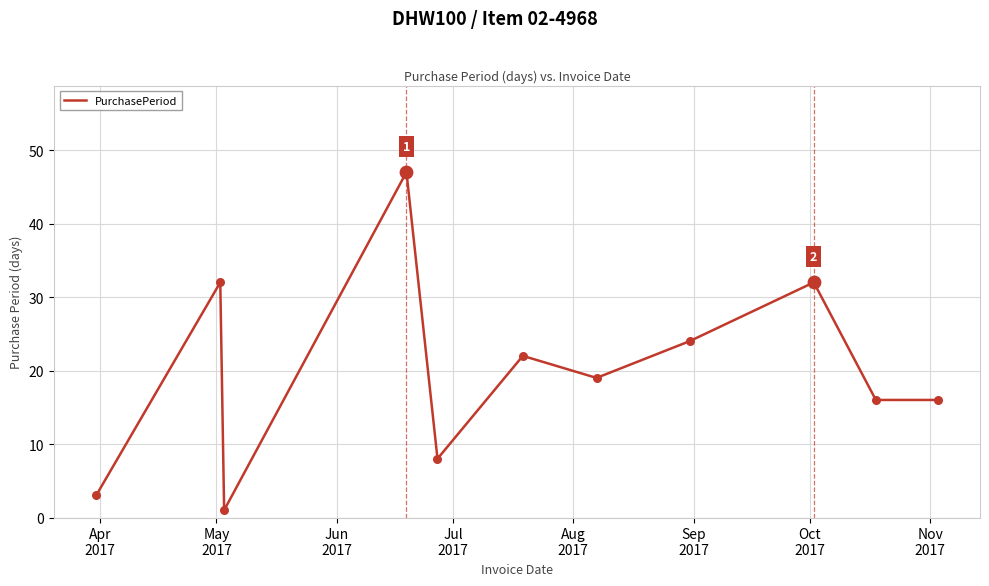

What is the difference between the maximum and minimum values?

46